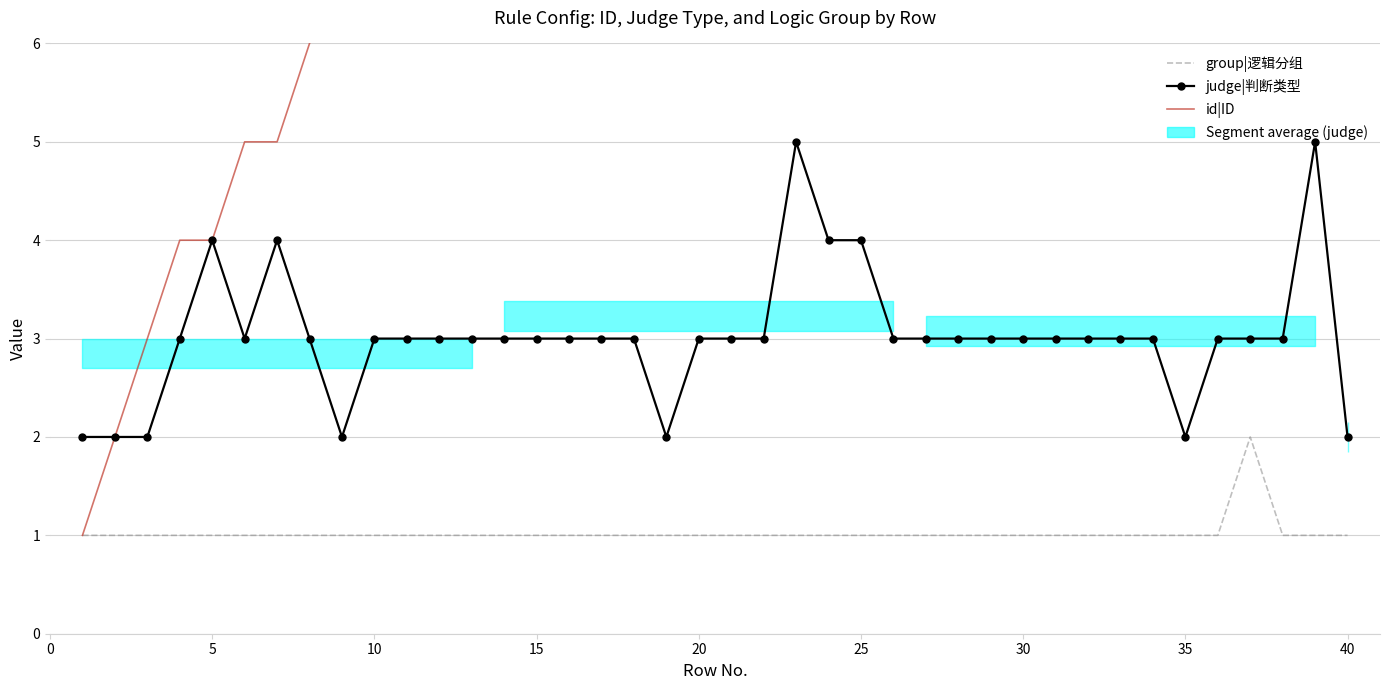

What is the difference between the id|ID values at 10 and 19?

9